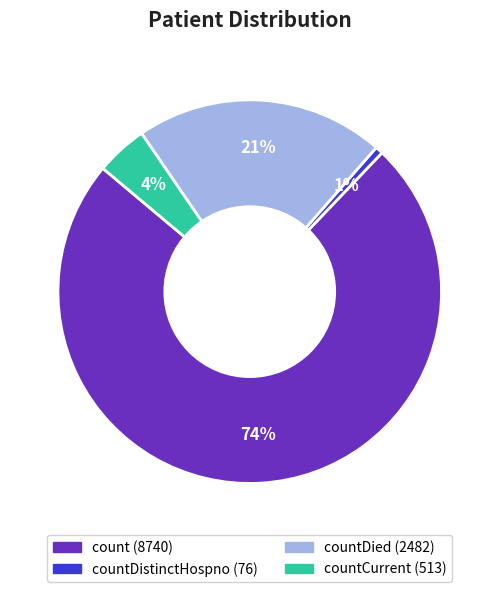

To the nearest percent, what is the average slice percentage?

25%